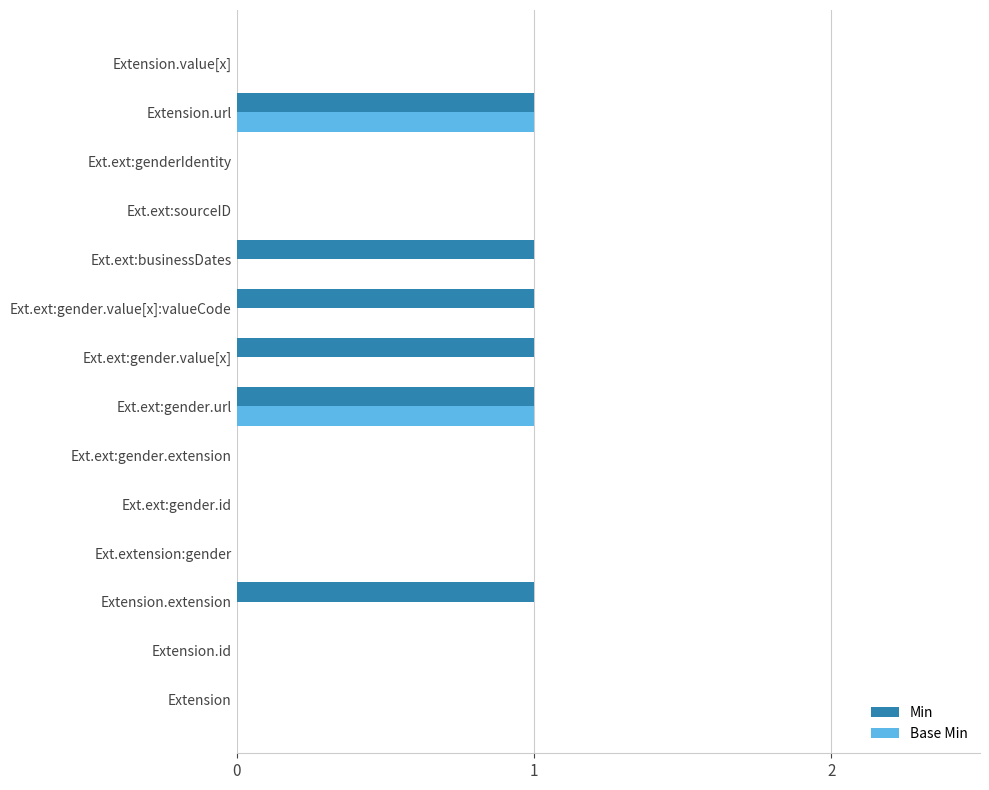

What is the sum of all Min values?

6